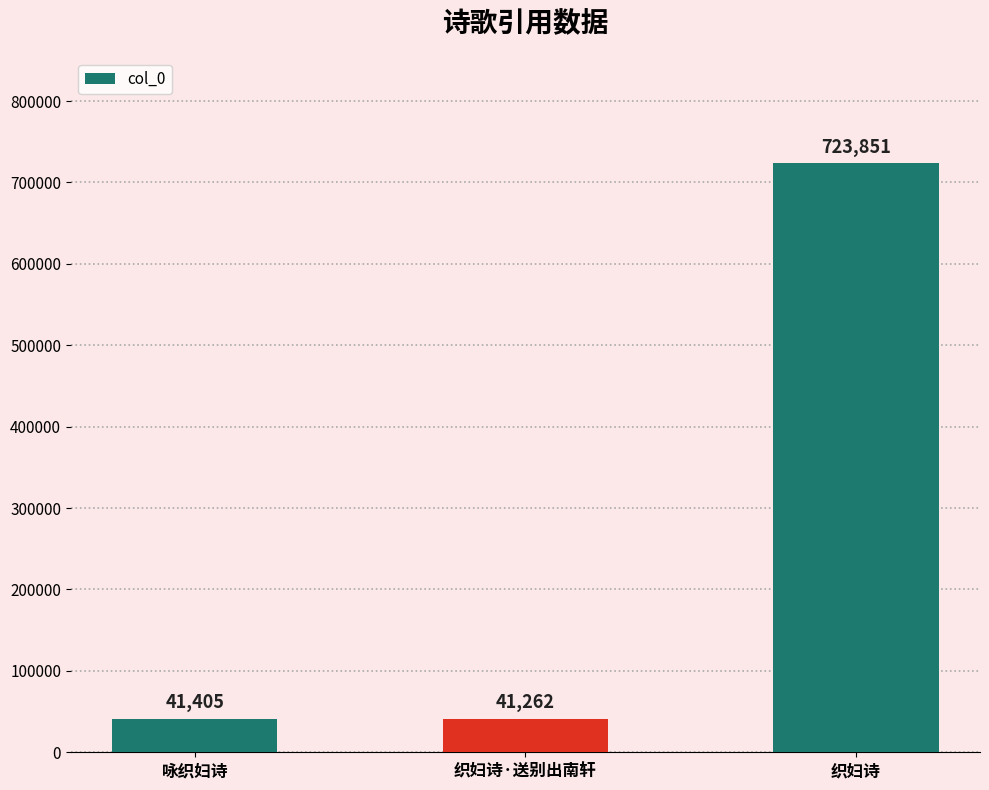

What is the sum of all values?

806518